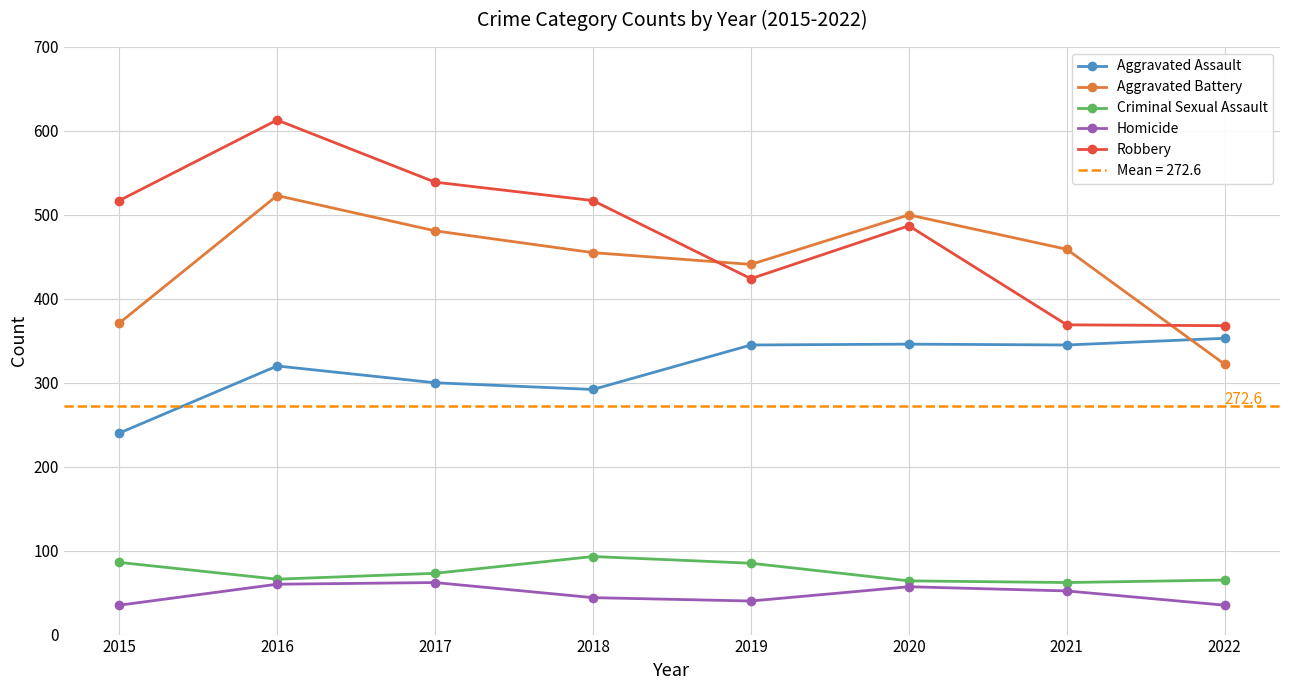

At how many categories does at least one series exceed 168?

8